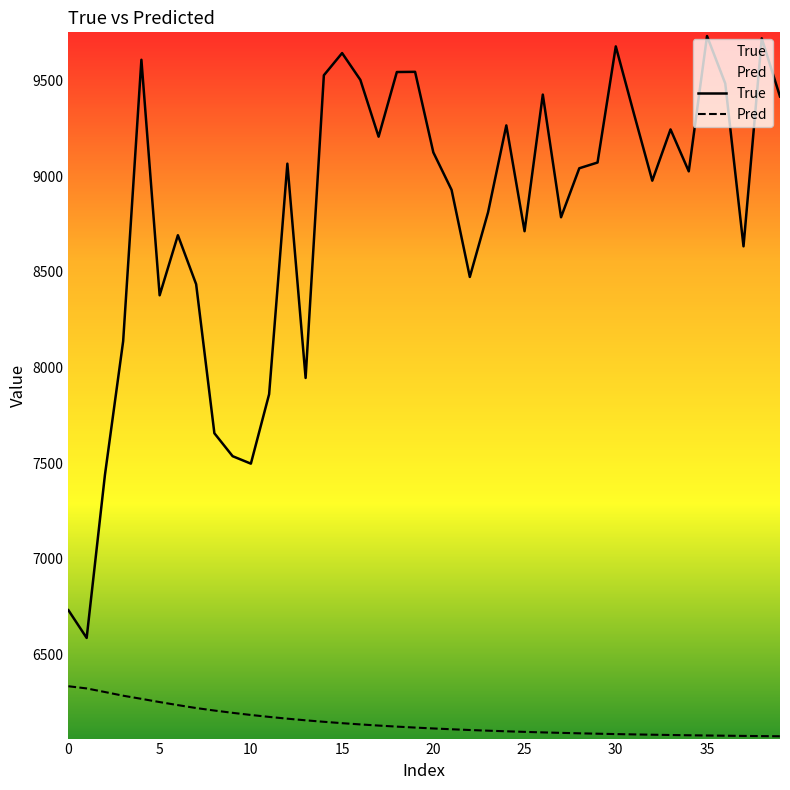

True or false: Pred and True cross at least once.

False